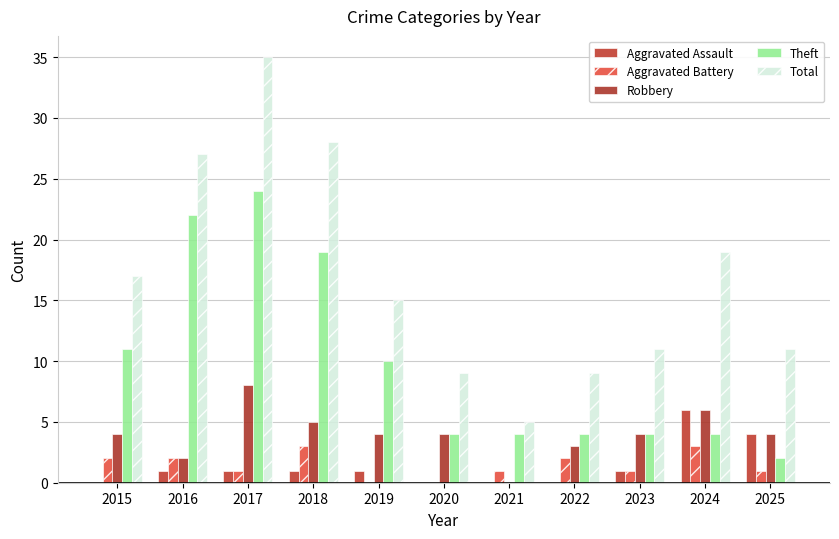

How many data points does each series have?

11